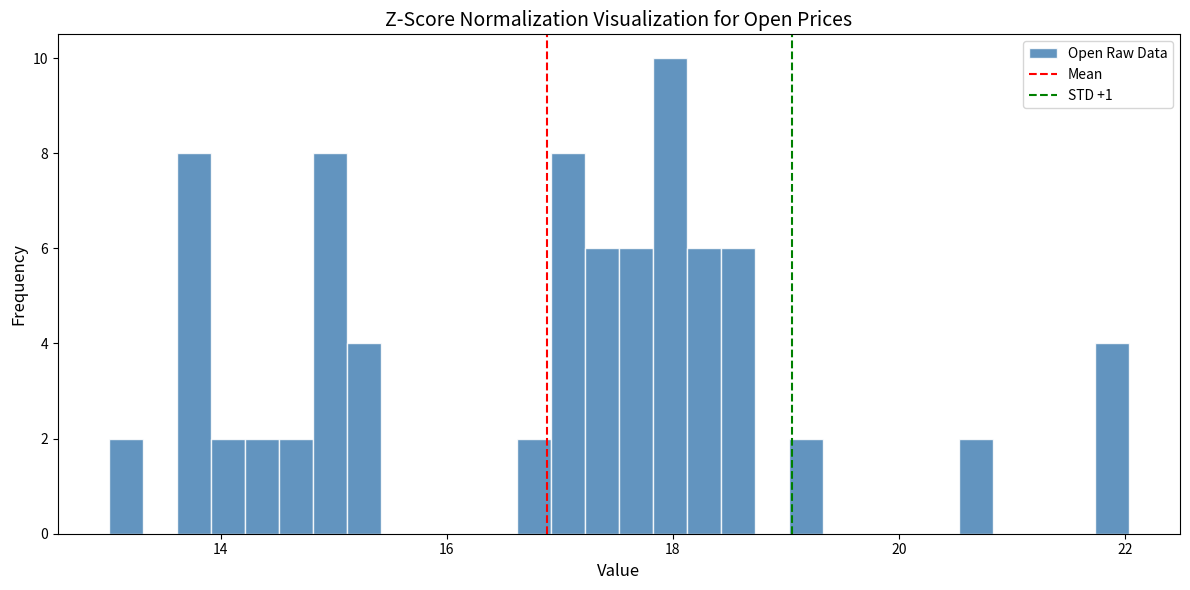

Around what value on the x-axis is the tallest bar? Give the approximate position of its centre, as read against the axis.

18.0